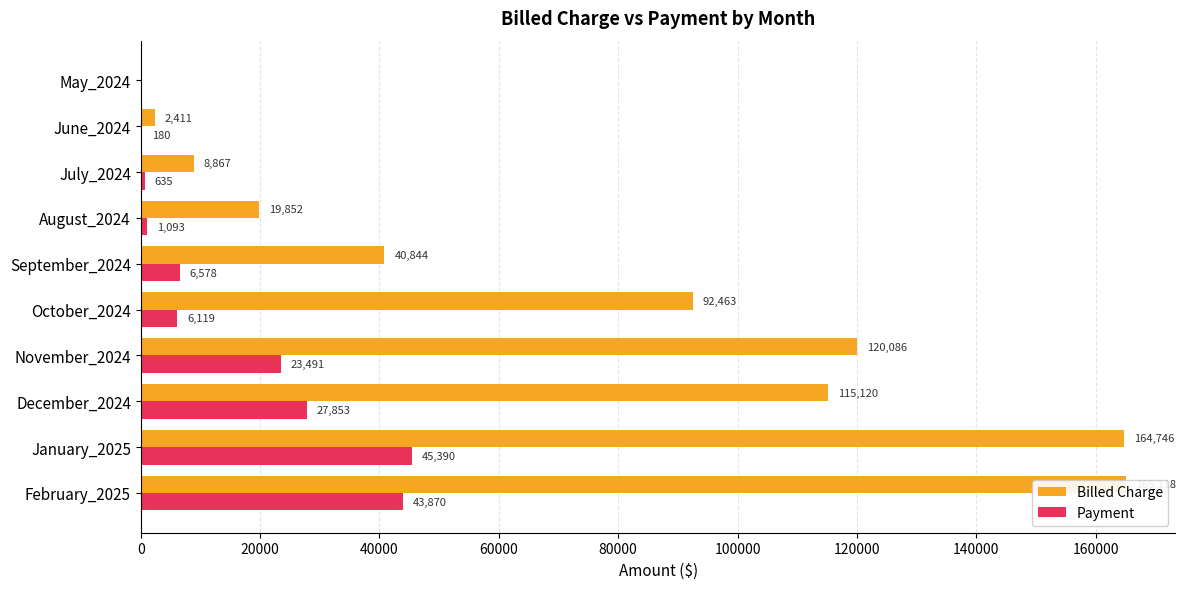

Reading right to left, extract all data points from this chart.

Billed Charge: 165117.8	164746.5	115120.1	120085.7	92463.5	40844.1	19852.0	8867.0	2411.0	0.0
Payment: 43869.8	45390.2	27852.9	23490.5	6119.5	6578.0	1093.1	635.0	180.0	0.0